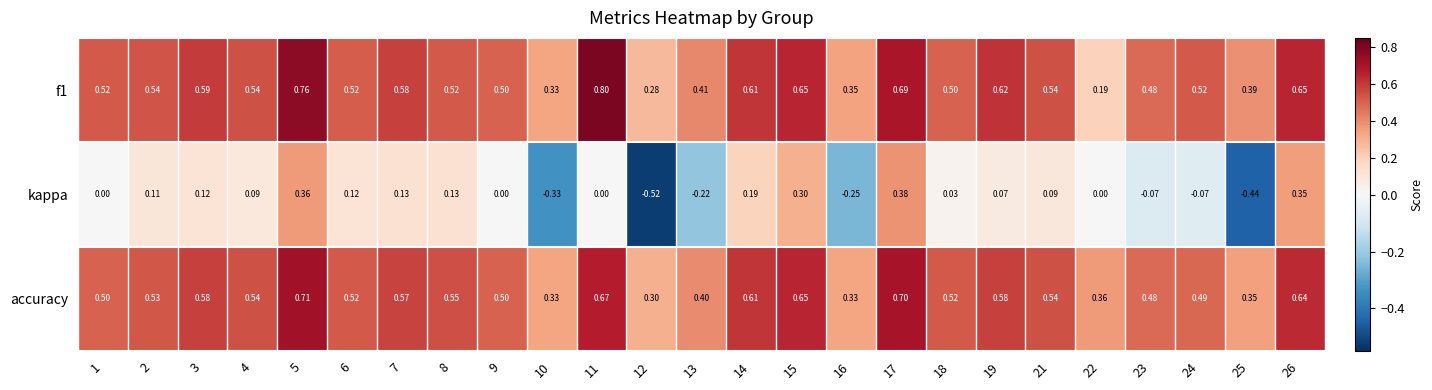

Which series has the largest range (max minus min)?

kappa